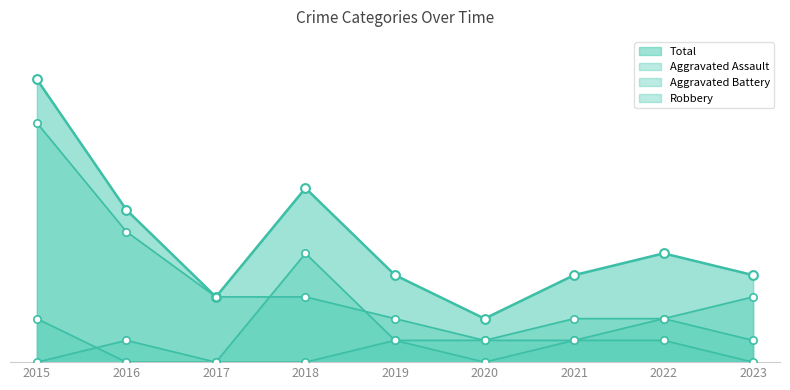

What are all the series names shown in the legend?

Aggravated Assault, Aggravated Battery, Robbery, Total